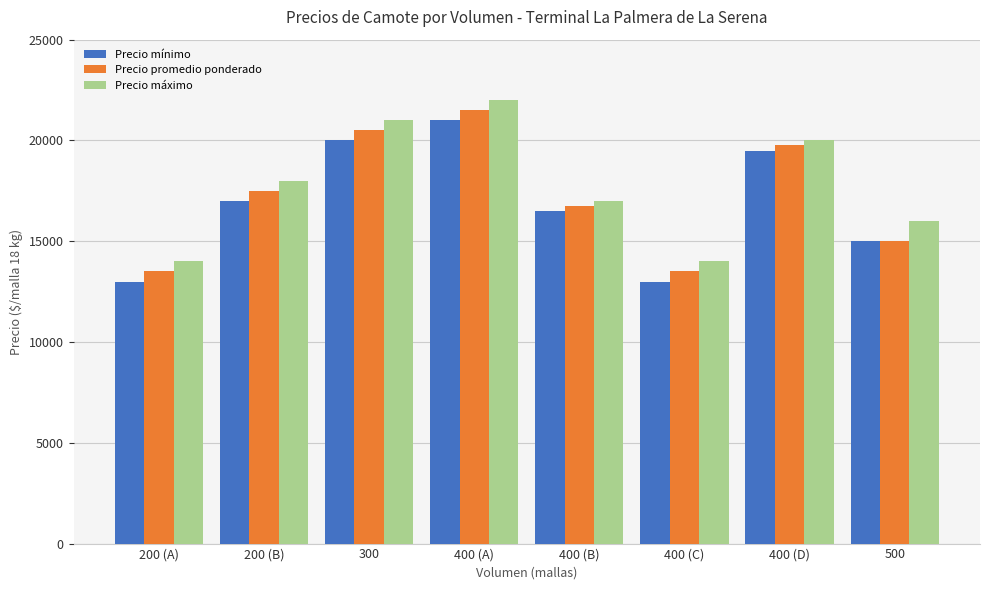

Rank the series by their maximum value, from lowest to highest.

Precio mínimo, Precio promedio ponderado, Precio máximo